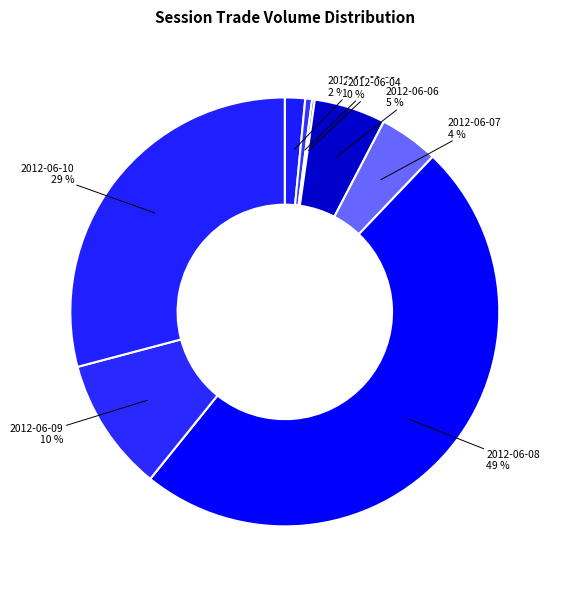

Count the number of slices in the pie.

8